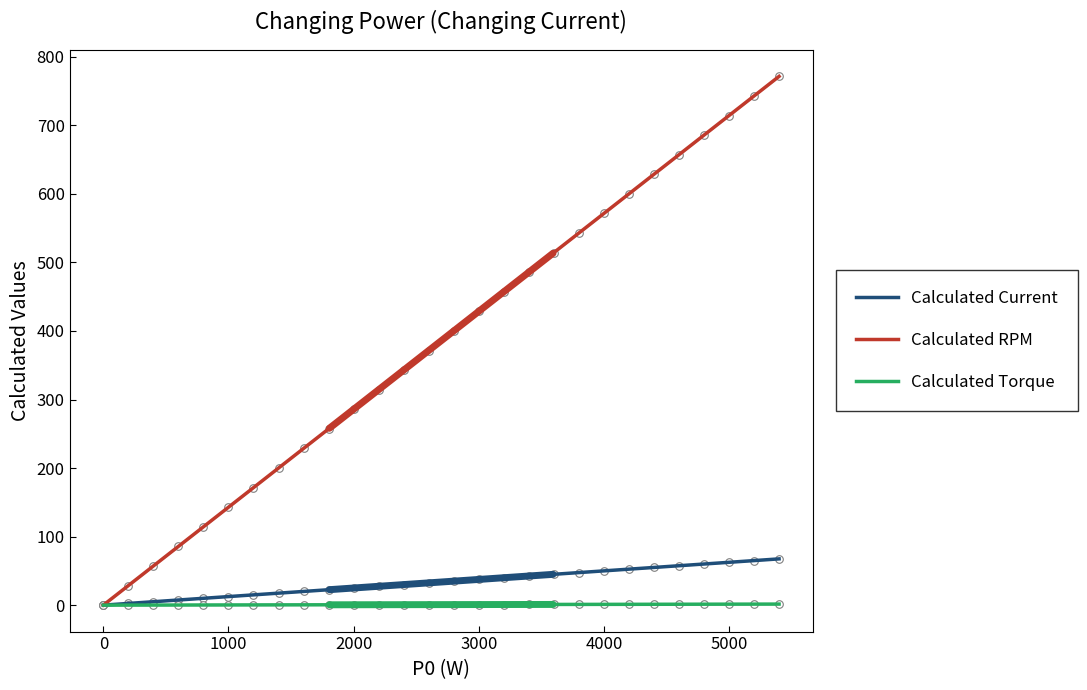

Which series contains the lowest Y value?

Calculated Current